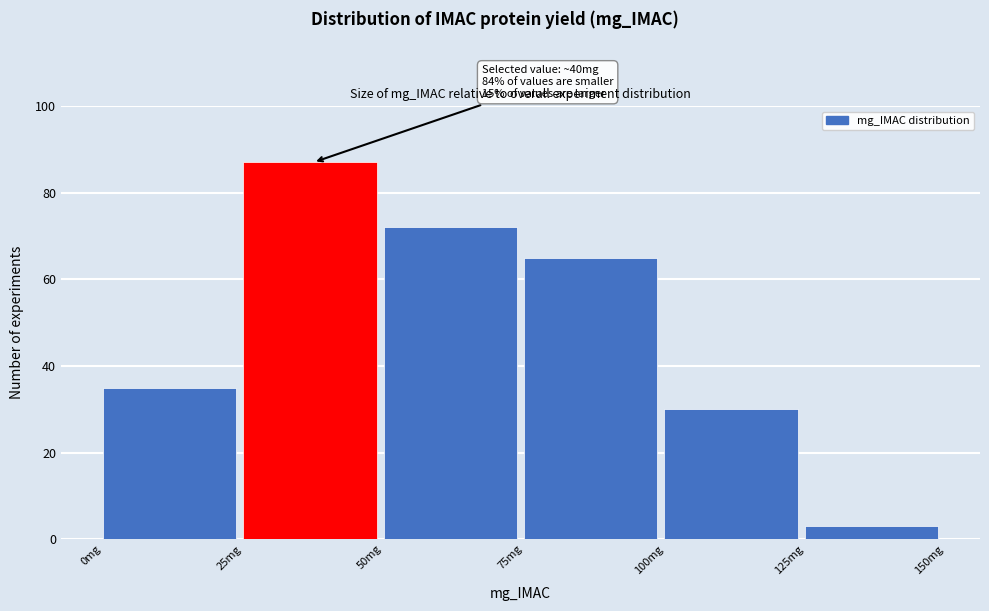

Which range on the x-axis has the tallest bar?

25 to 50